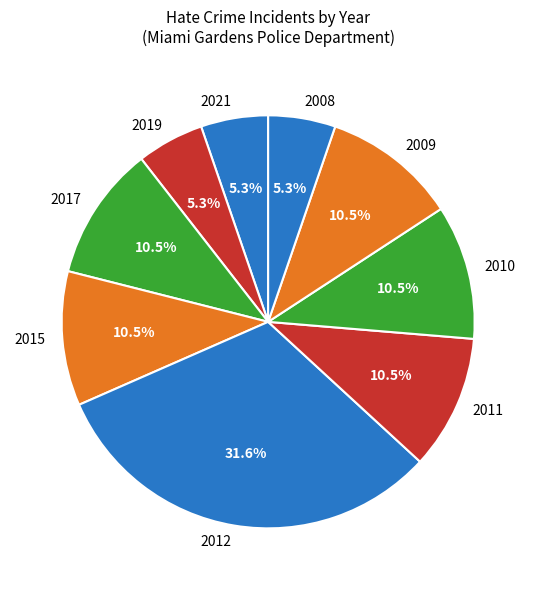

Count the number of slices in the pie.

9